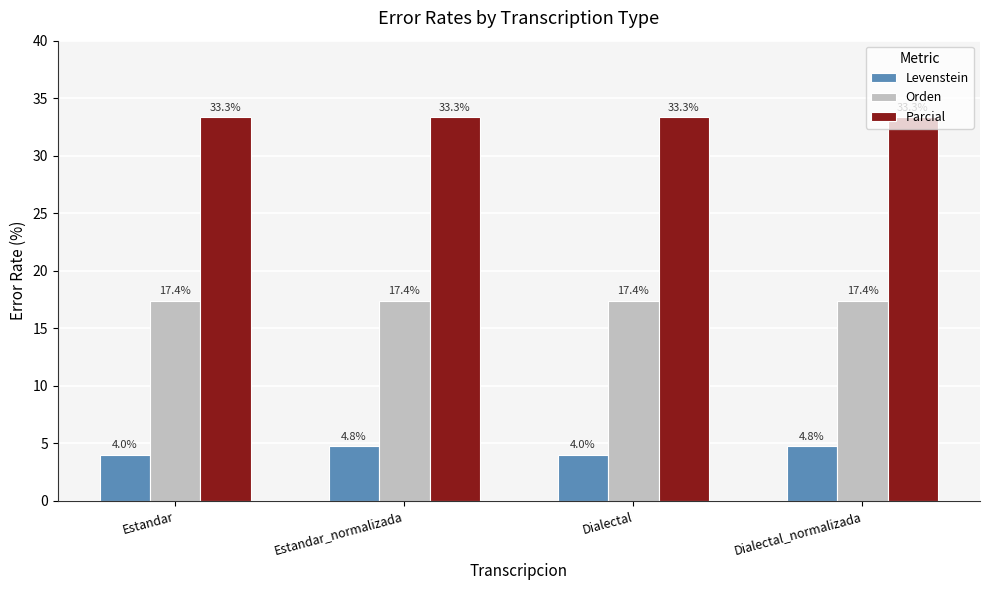

True or false: Orden has a value of 30.9 at Dialectal_normalizada.

False